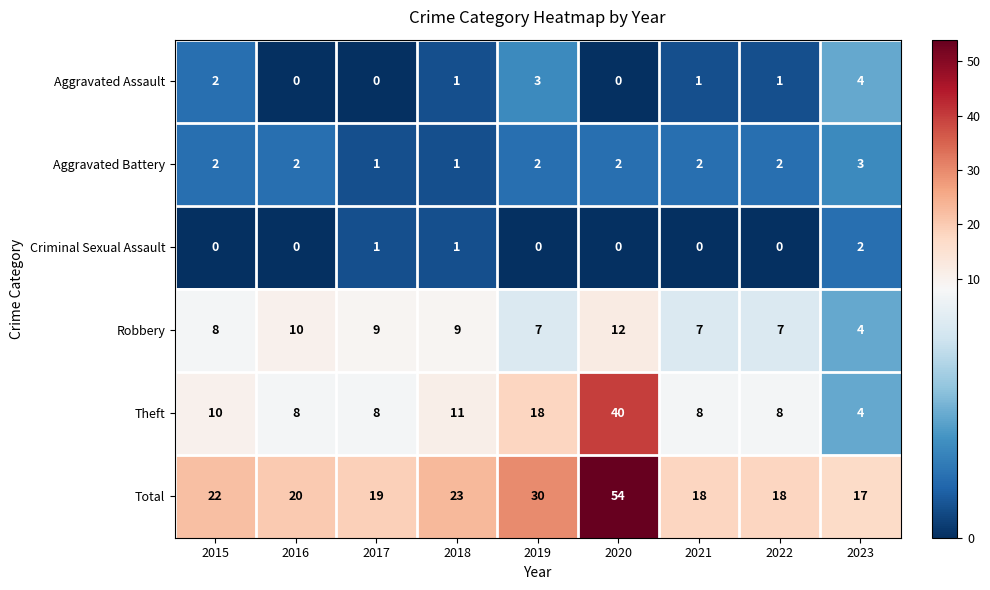

Is it true that Aggravated Assault equals 1 at 2022?

True